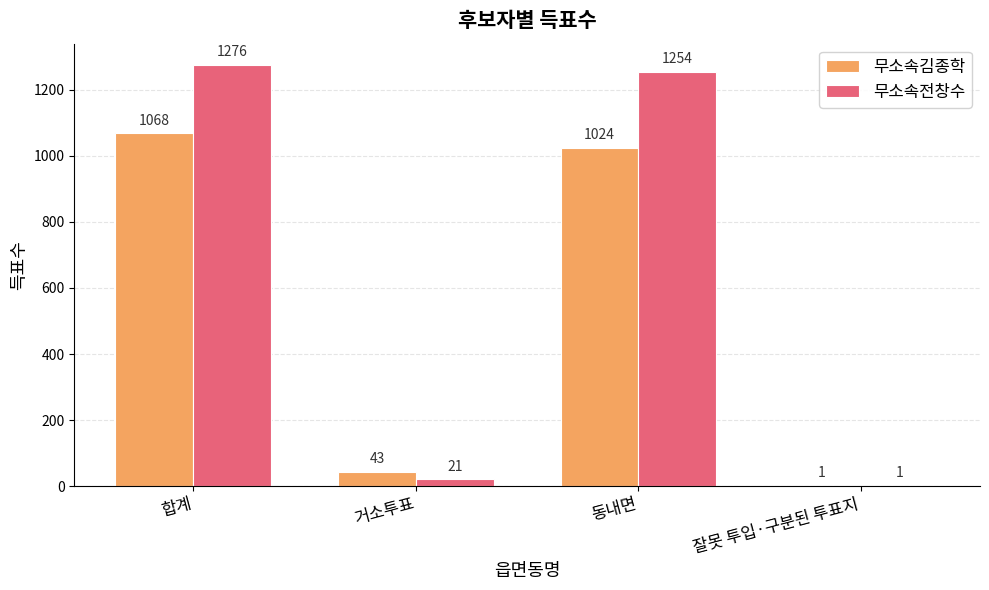

What is the sum of all 무소속전창수 values?

2552